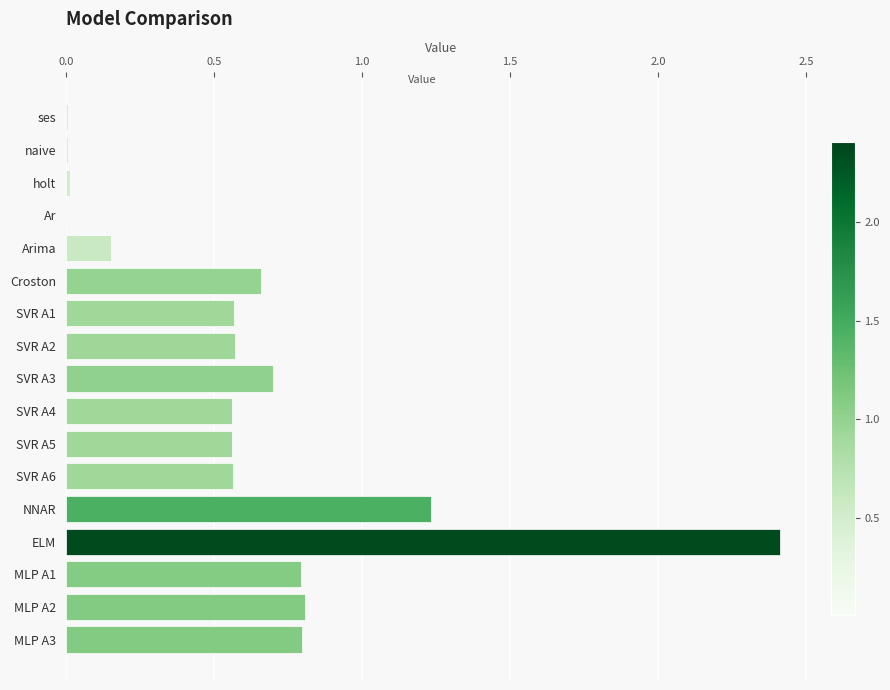

Are the bars horizontal?

Yes